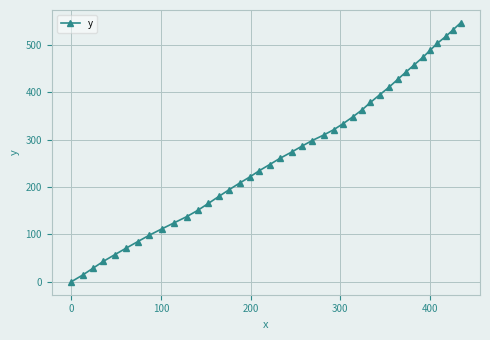

What is the sum of all values?

10736.8